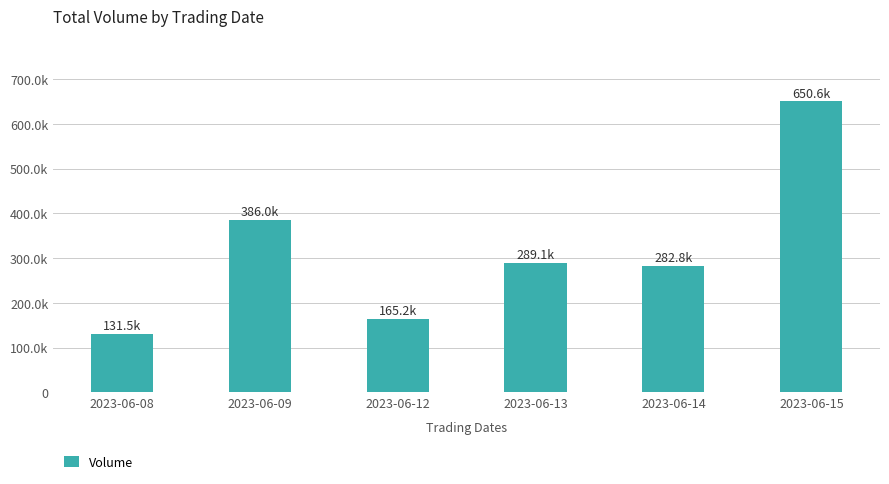

Rank the categories by value from lowest to highest.

2023-06-08, 2023-06-12, 2023-06-14, 2023-06-13, 2023-06-09, 2023-06-15